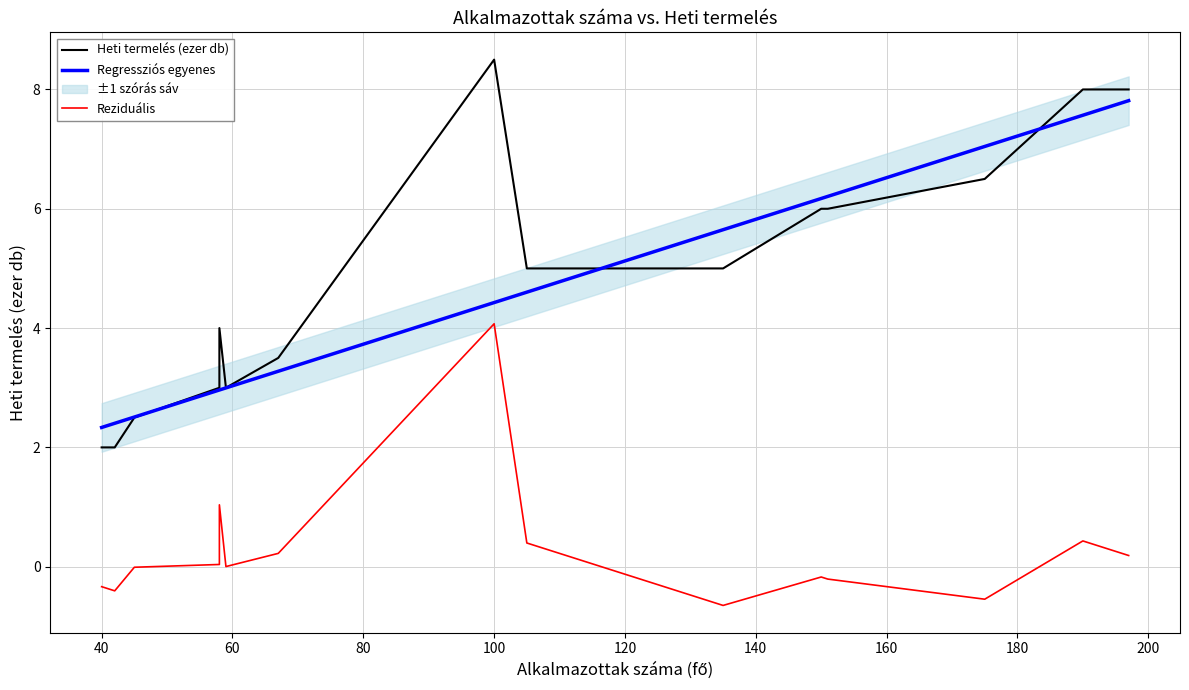

What is the maximum value for Regressziós egyenes?

7.8